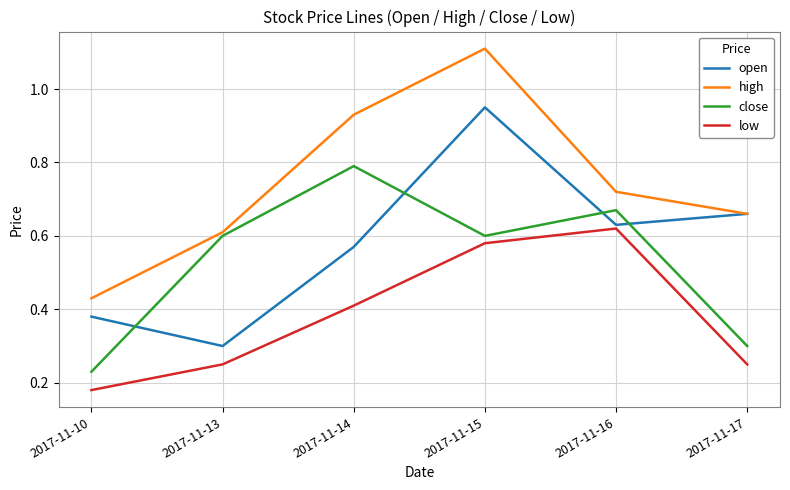

True or false: low and close cross at least once.

False